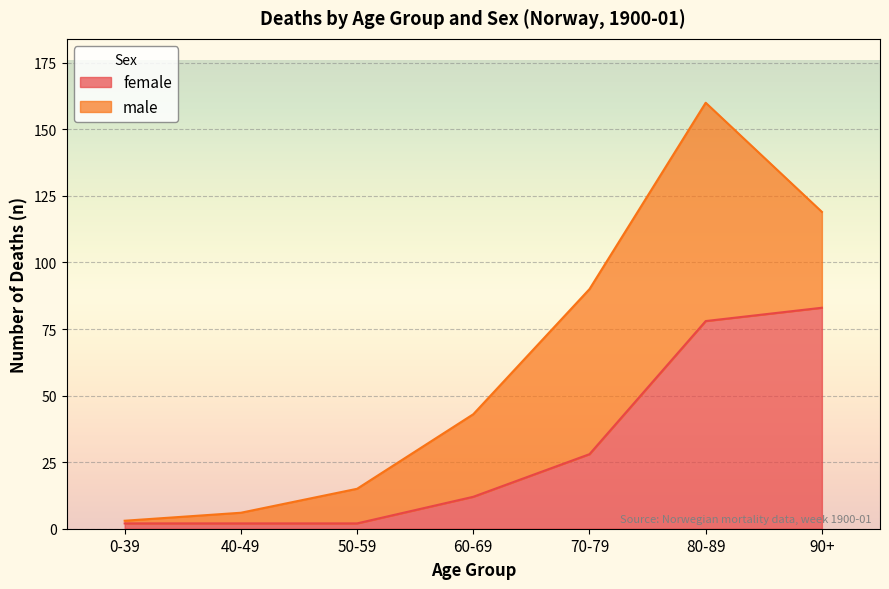

At which category is the sum across all series the highest?

80-89